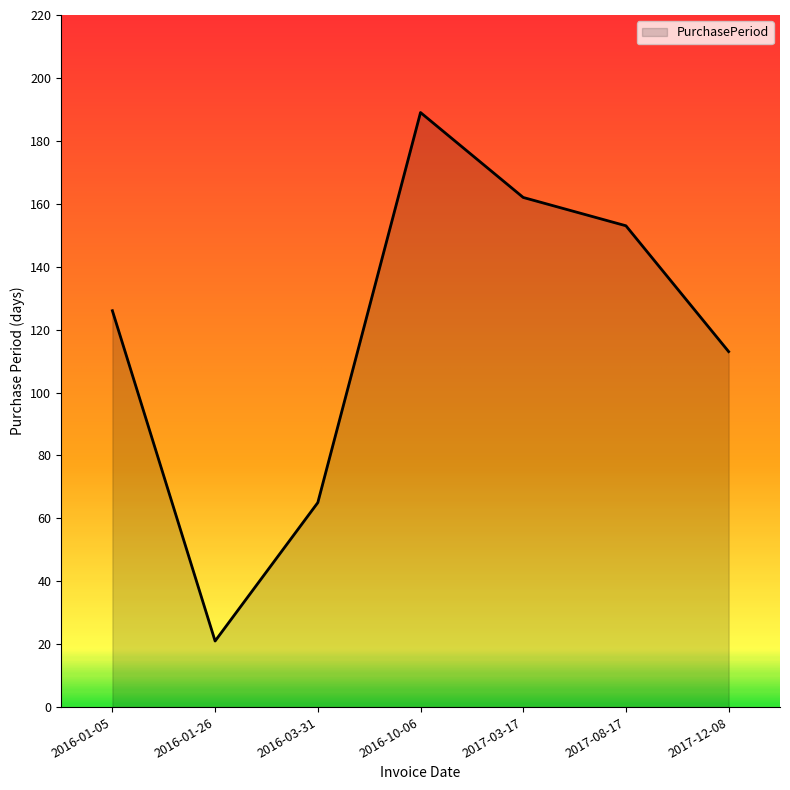

List the labels in order of value, largest first.

2016-10-06, 2017-03-17, 2017-08-17, 2016-01-05, 2017-12-08, 2016-03-31, 2016-01-26